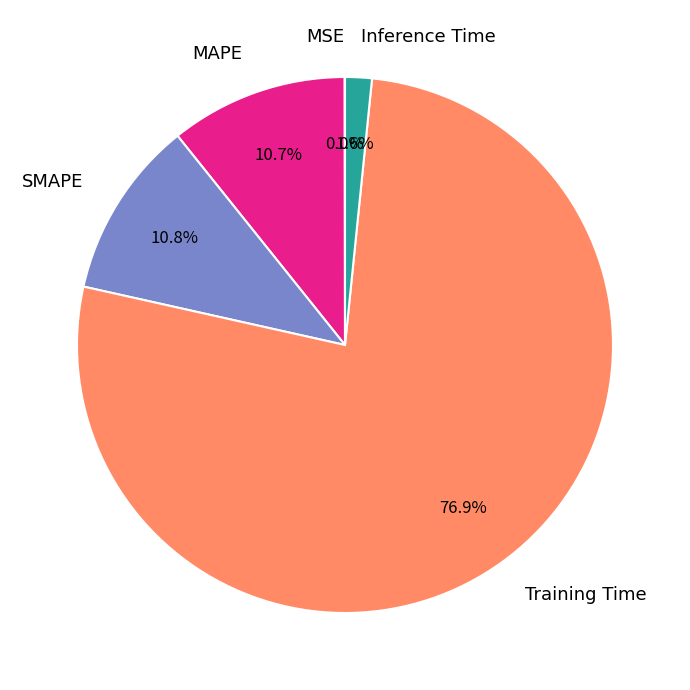

To the nearest percent, what portion does Inference Time represent?

2%